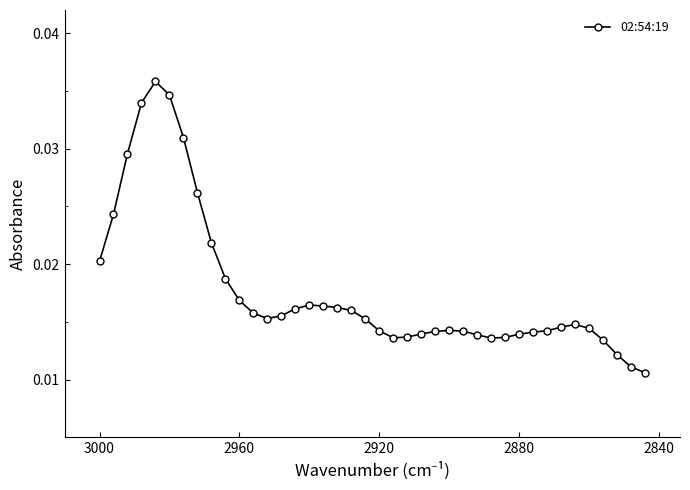

Does the chart have visible grid lines?

No